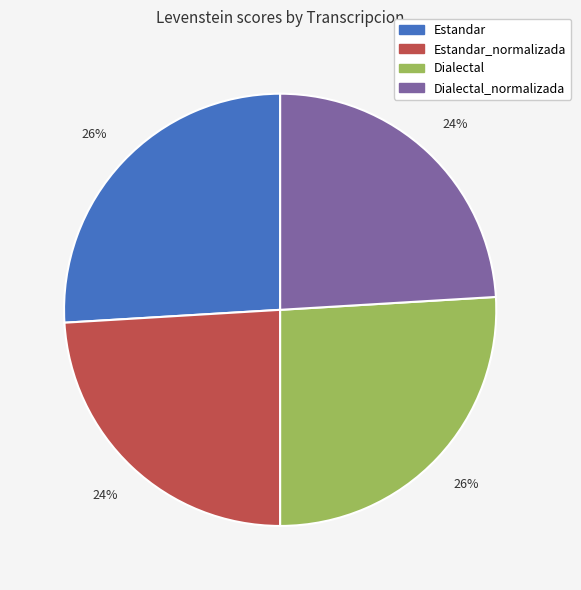

To the nearest percent, what is the average slice percentage?

25%